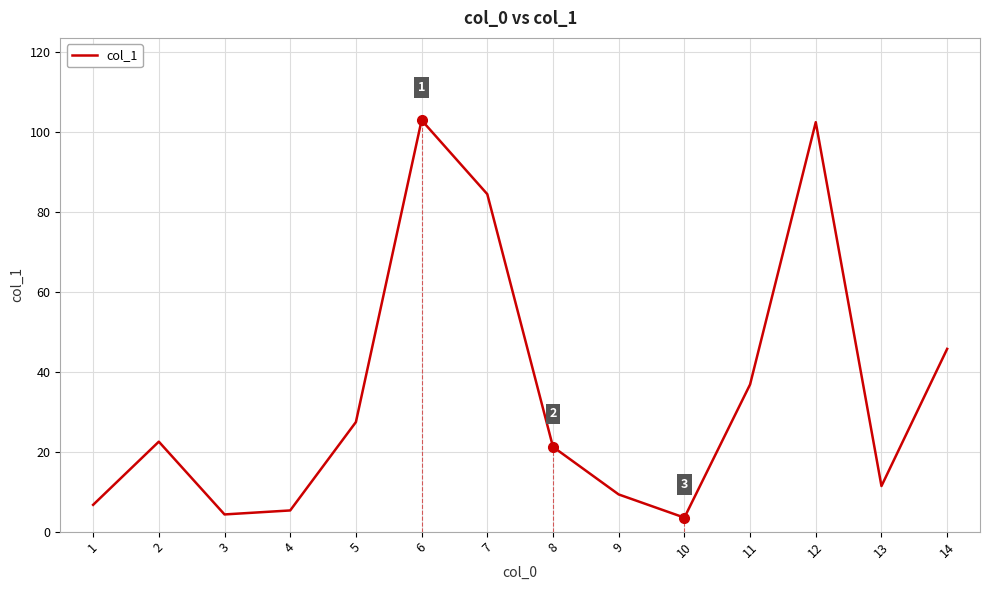

Reading right to left, what are all the values shown in this chart?

45.7	11.4	102.4	36.8	3.5	9.3	21.2	84.4	102.9	27.4	5.3	4.3	22.5	6.7